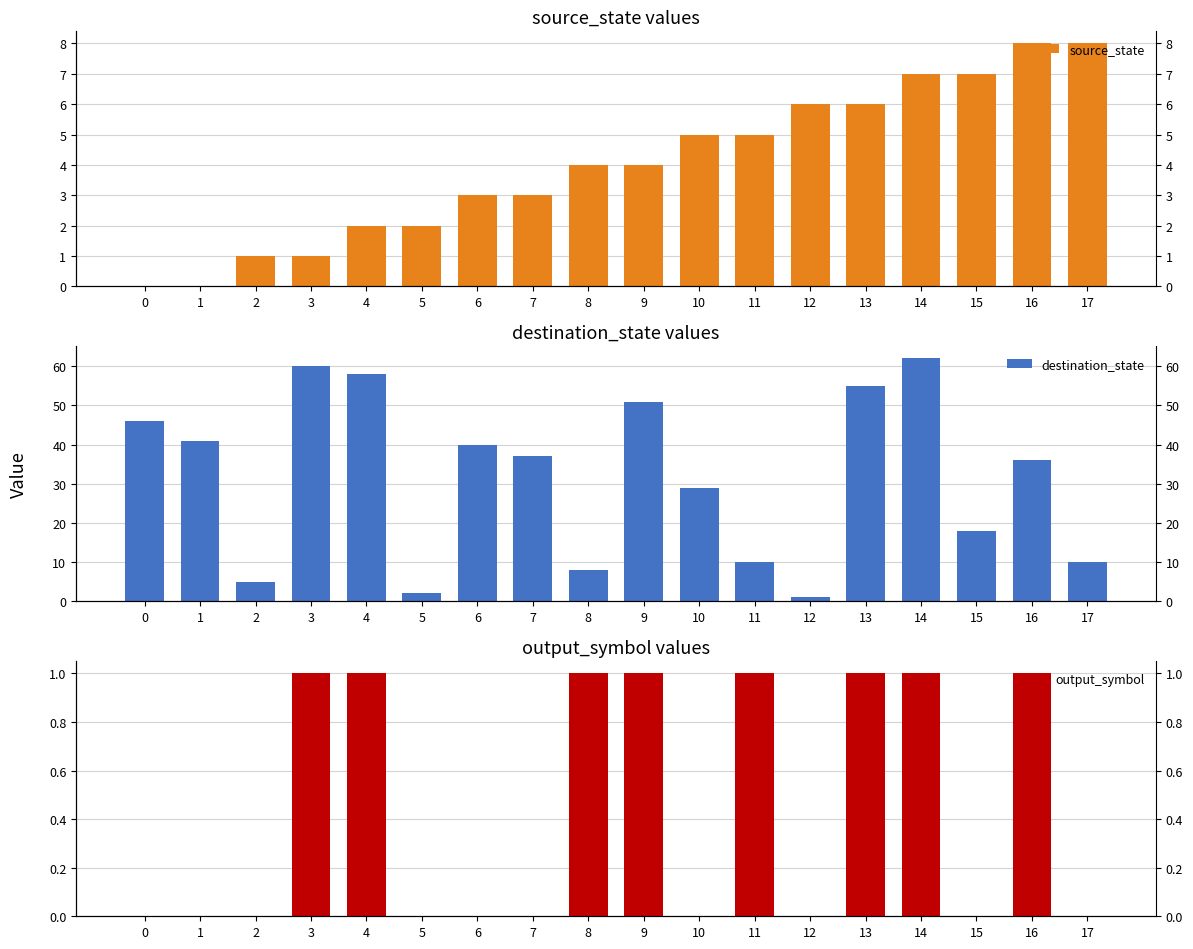

Which series has the largest total across all categories?

destination_state